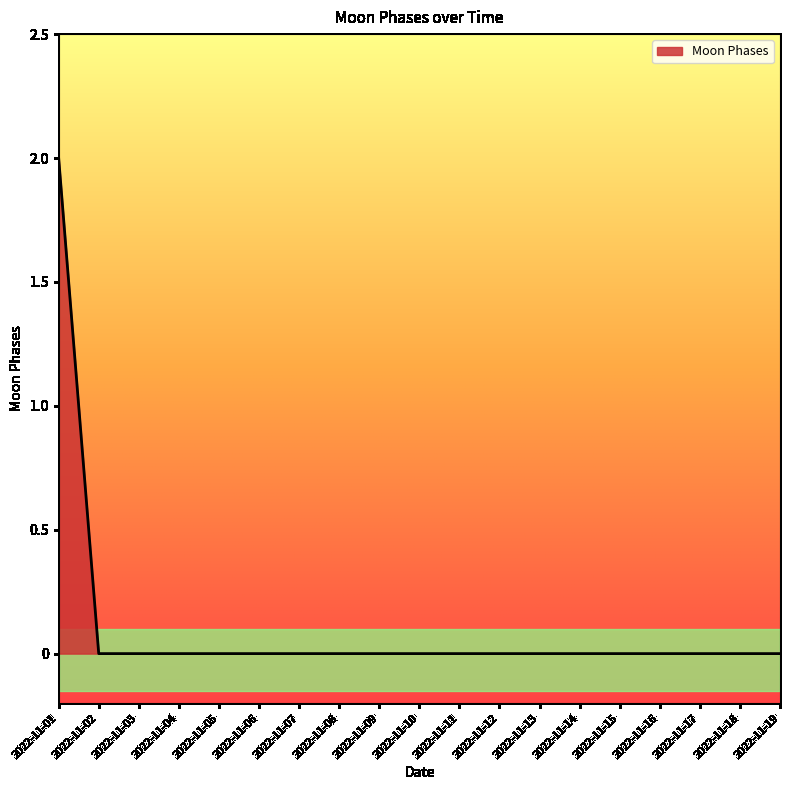

Is it true that the value at 2022-11-18 is 0?

True